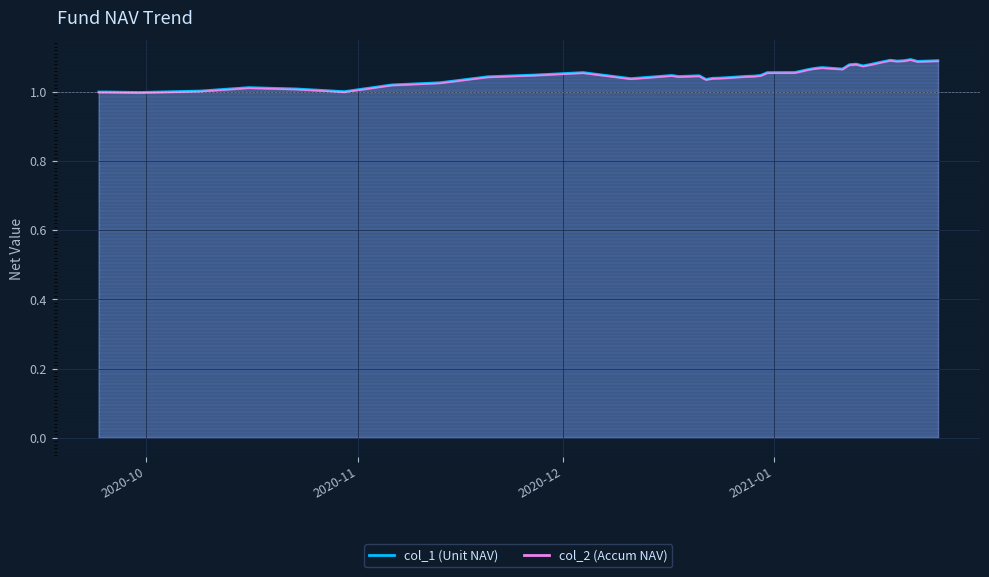

Which series changed the most between 2020-09-24 and 2021-01-11?

col_1